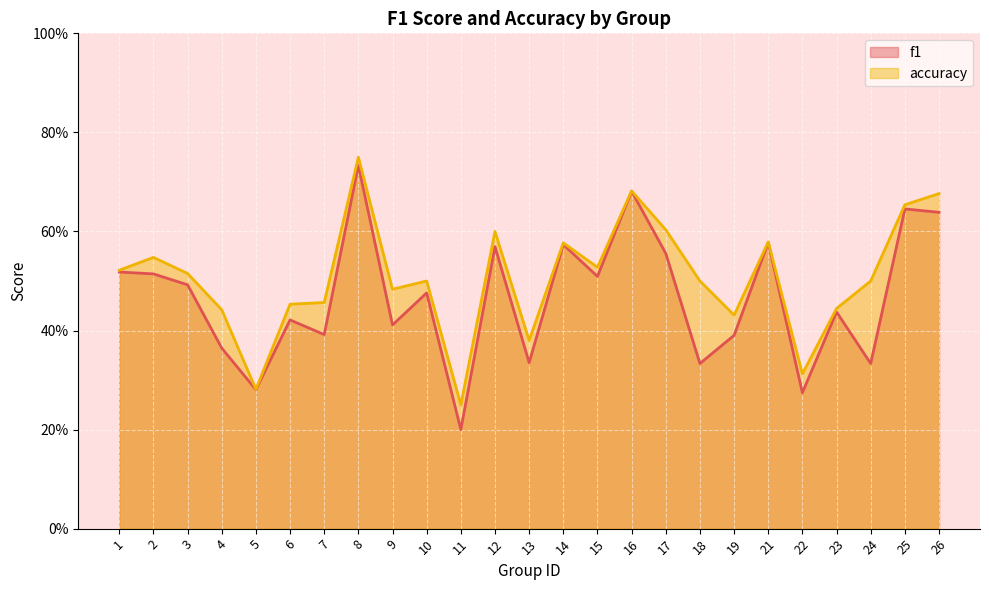

Rank the series by their maximum value, from lowest to highest.

f1, accuracy